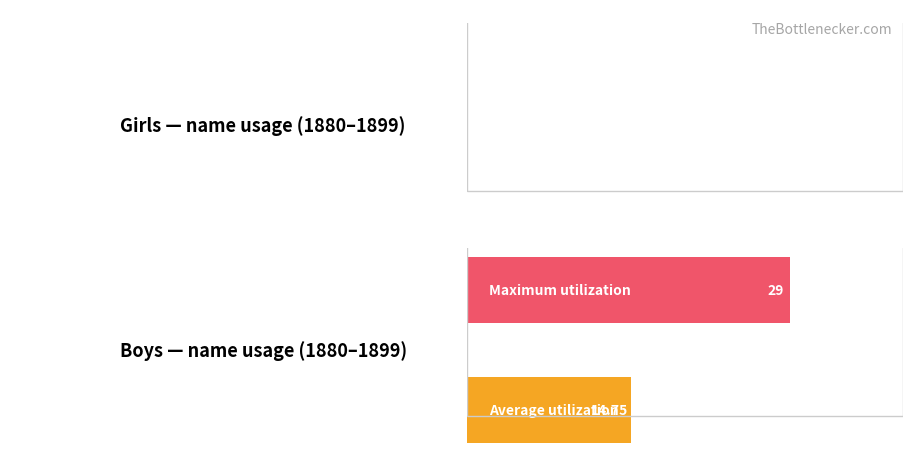

What is the maximum value shown in the chart?

29.0